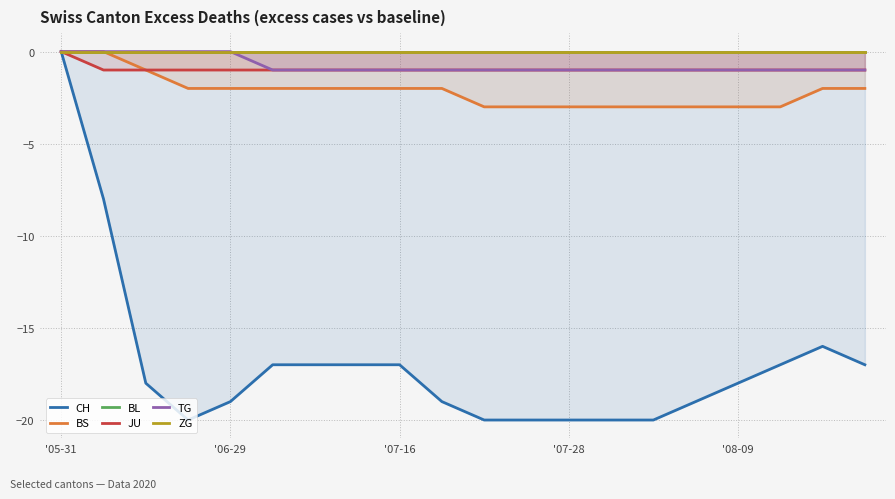

What are all the series names shown in the legend?

CH, BS, BL, JU, TG, ZG